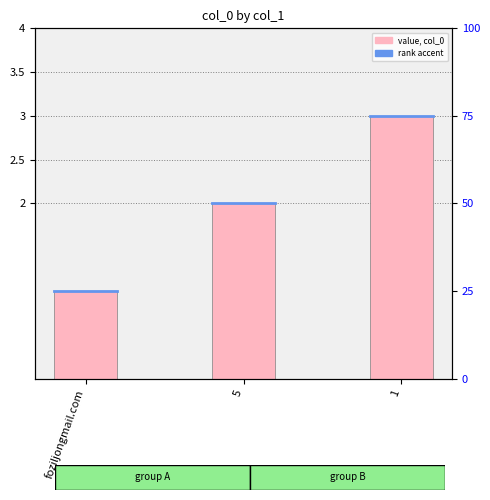

The chart shows a value of 0 at foziljongmail.com. True or false?

False